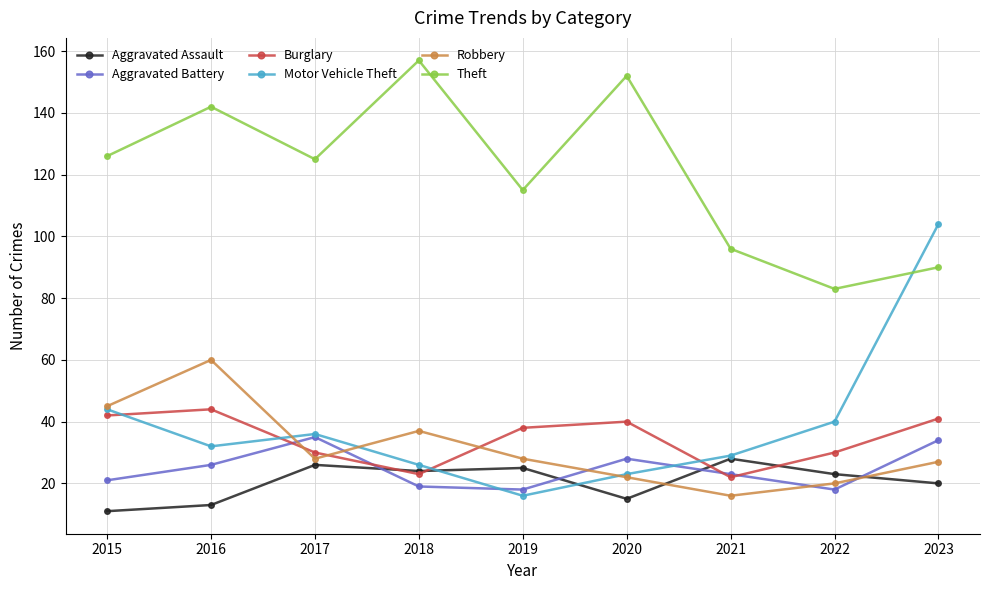

Which series changed the most between 2015 and 2020?

Theft